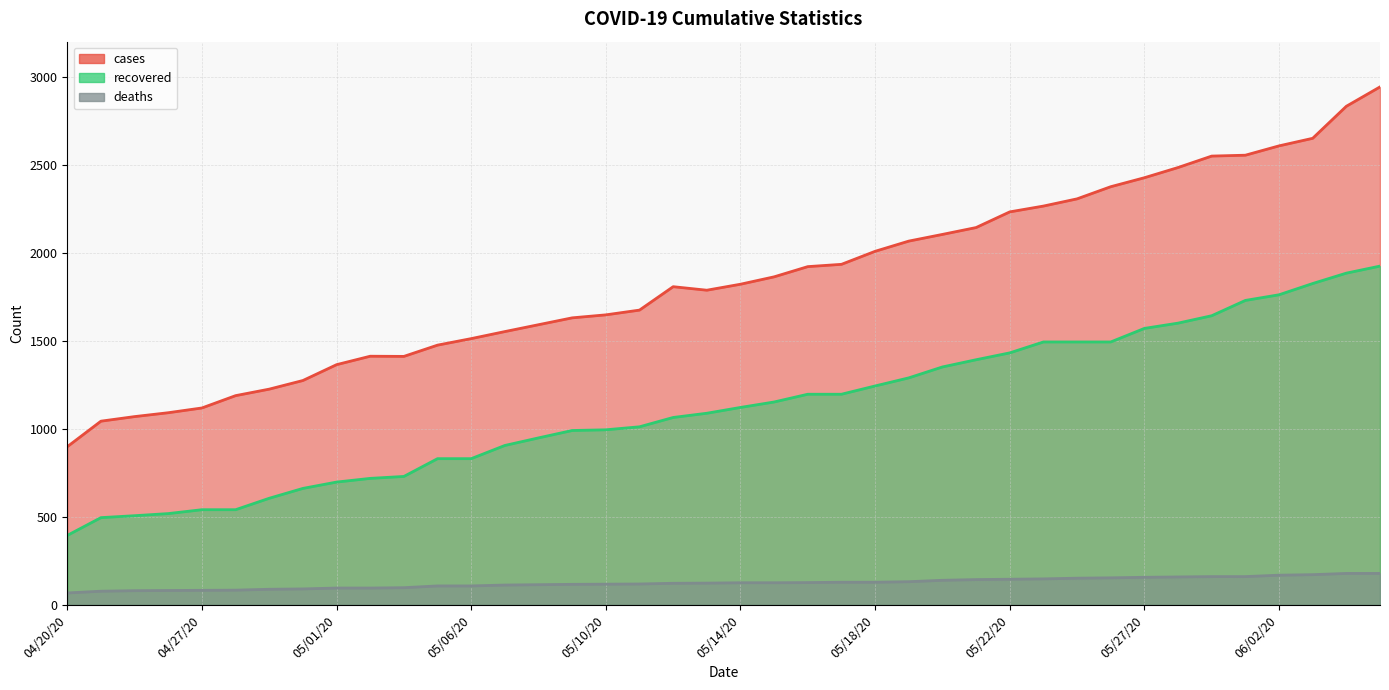

At which label does cases reach its peak?

06/10/20